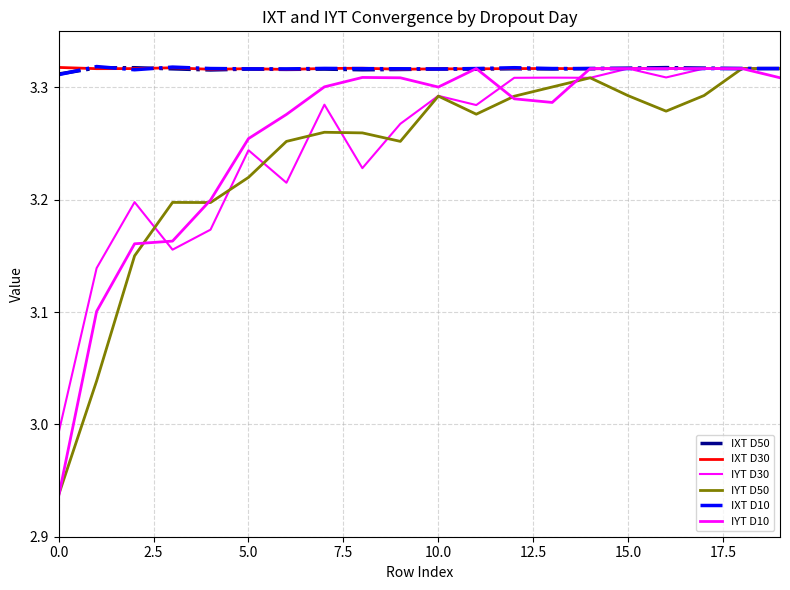

Which series has the largest total across all categories?

IXT D30